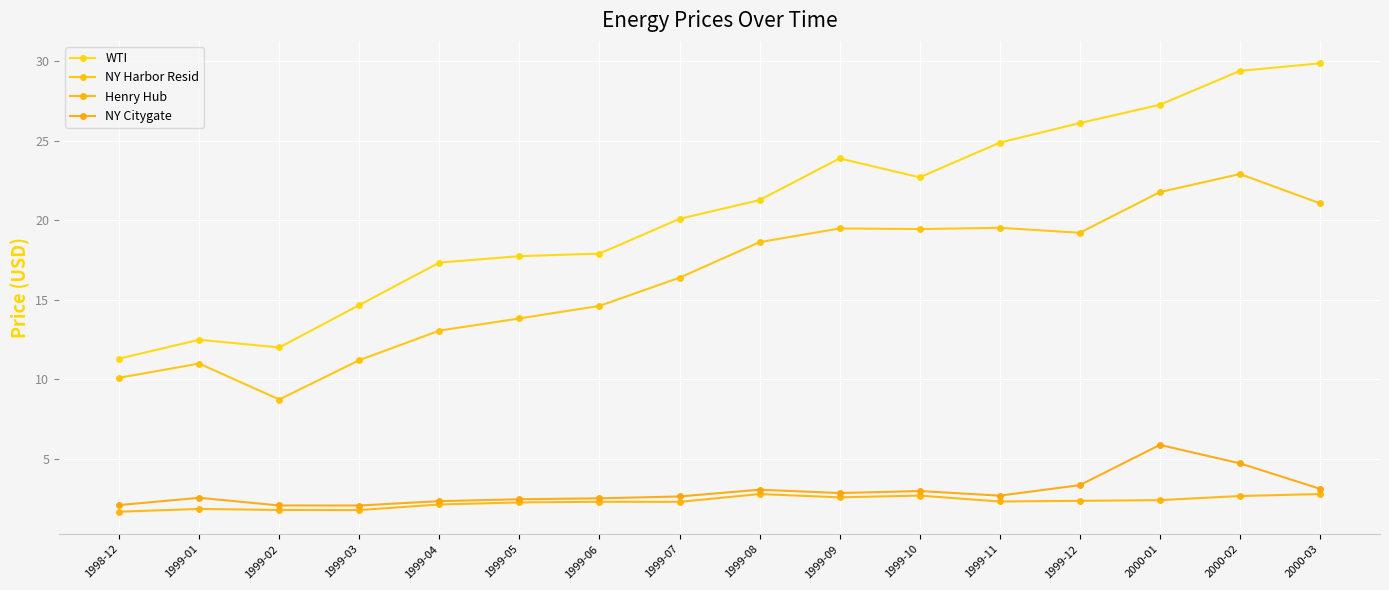

Where is NY Harbor Resid nearest to the value 15?

1999-06